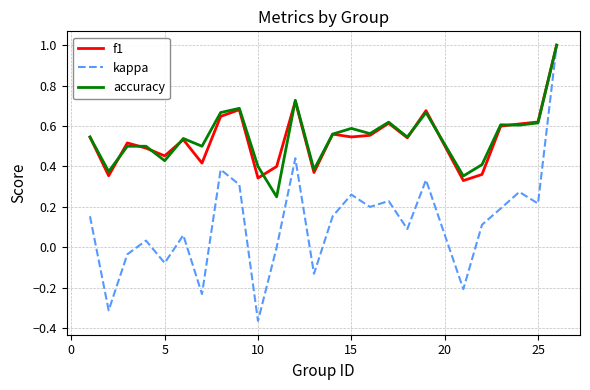

Which series has the widest spread of values?

kappa